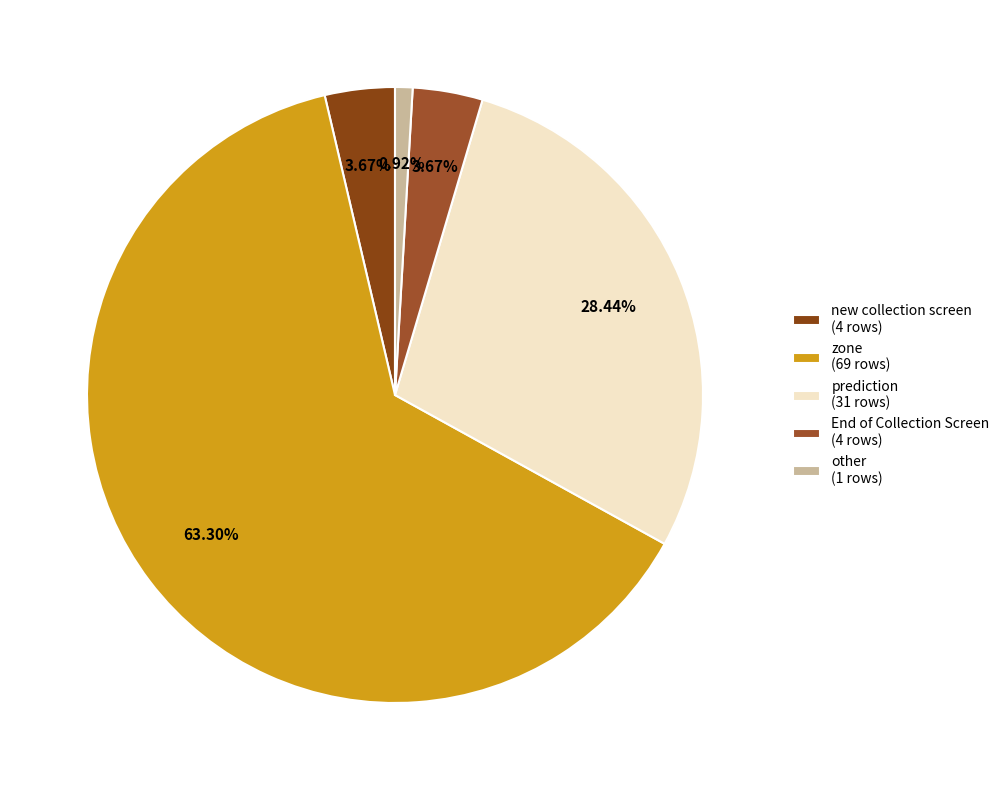

Do other and zone together represent more than half of the pie?

Yes